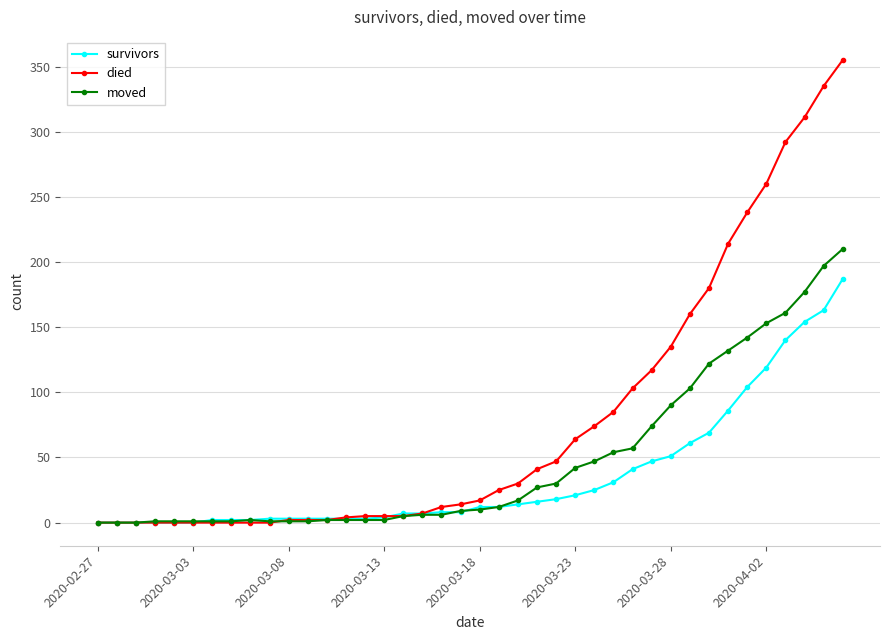

What is the greatest value displayed?

355